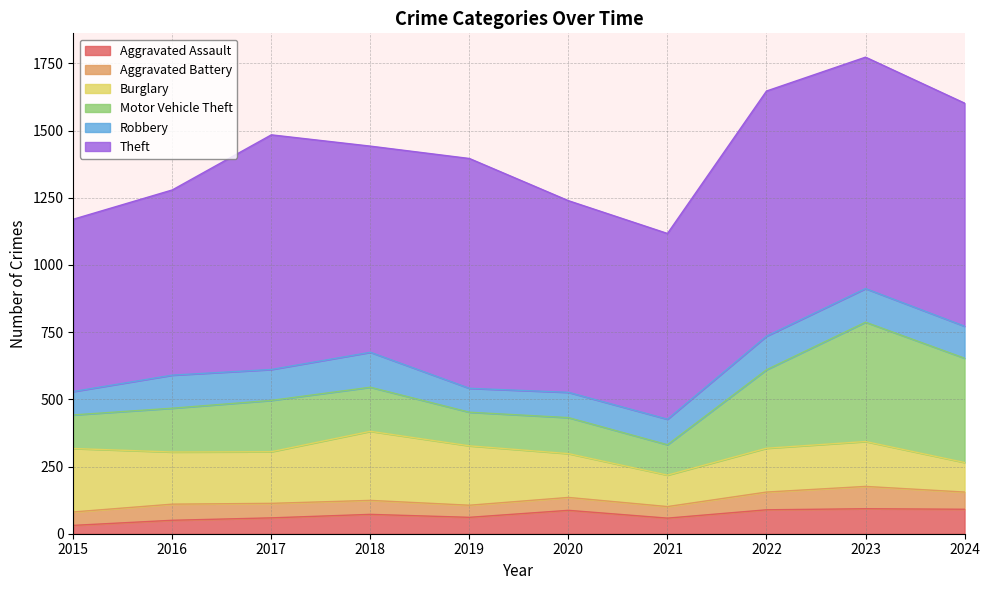

What is the sum of the Aggravated Battery values at 2017 and 2020?

102